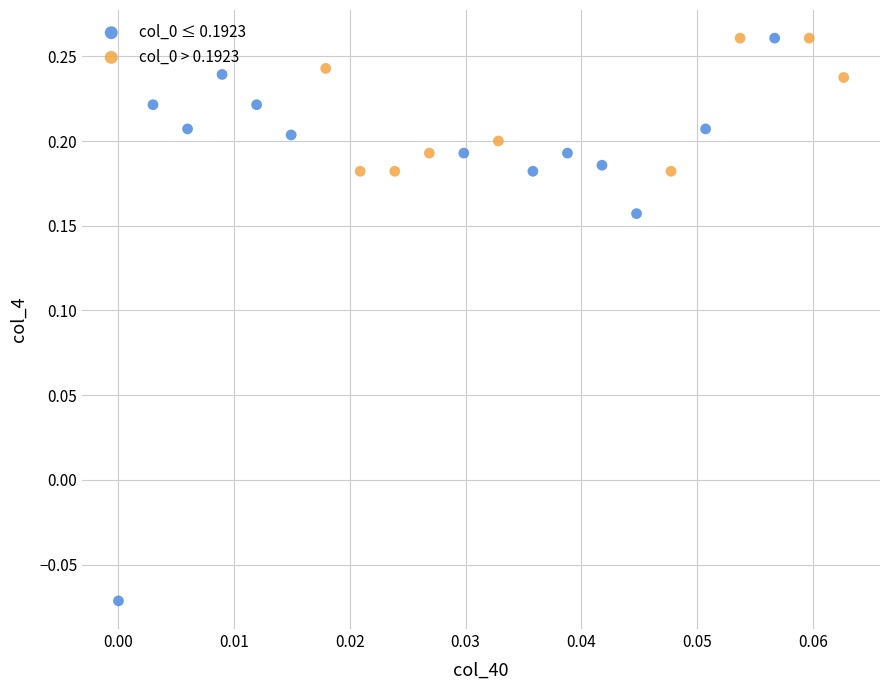

Which series has the largest Y range (max minus min)?

col_0 ≤ 0.1923